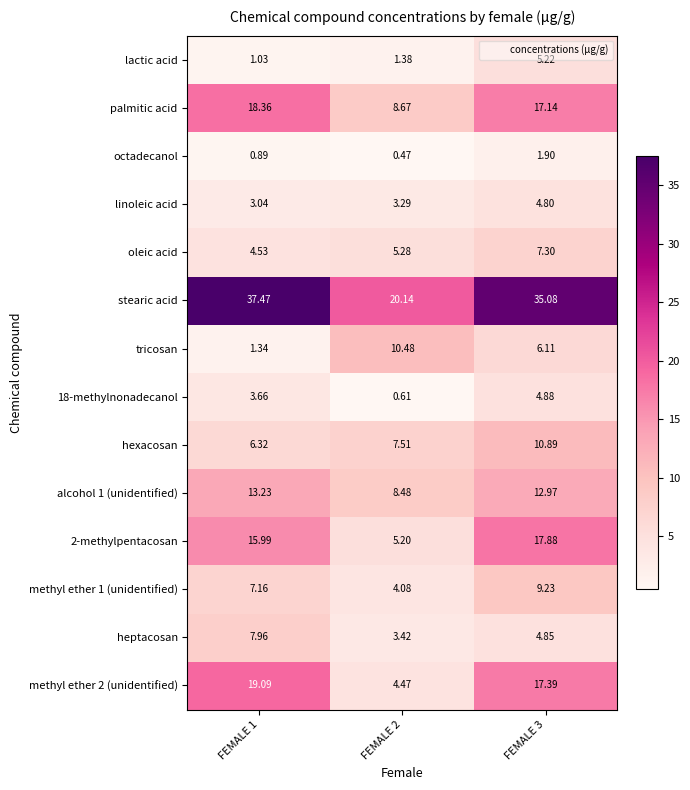

Which series has the largest range (max minus min)?

stearic acid